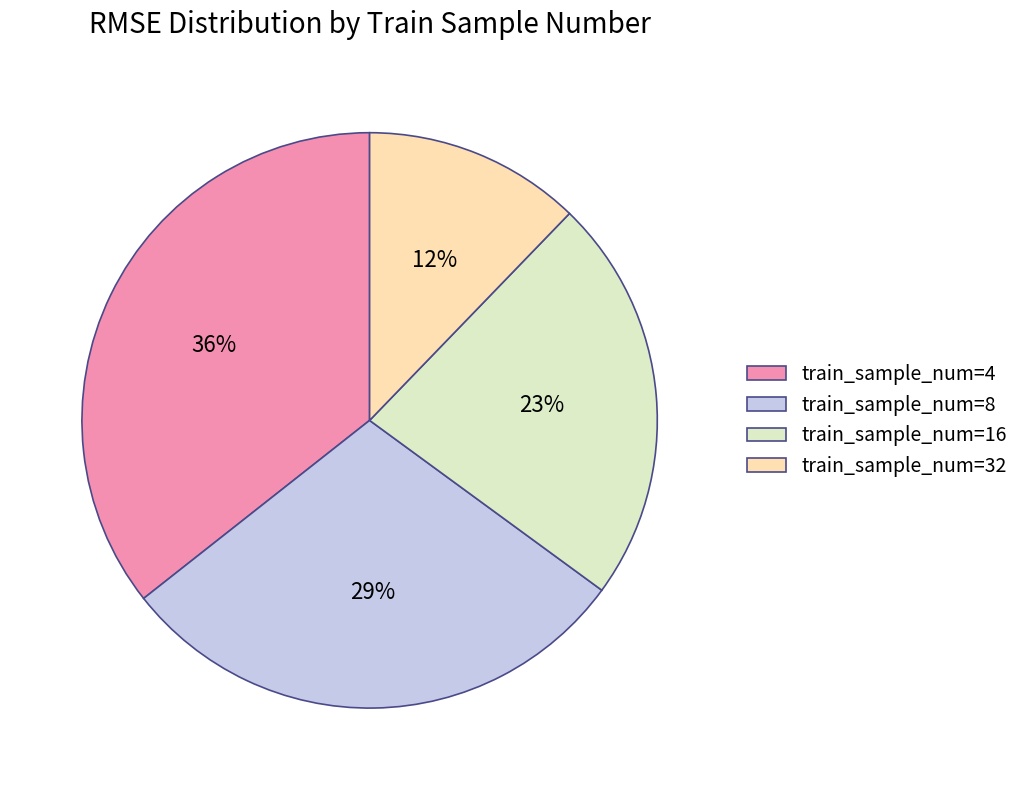

What percentage is the train_sample_num=16 slice, to the nearest percent?

23%